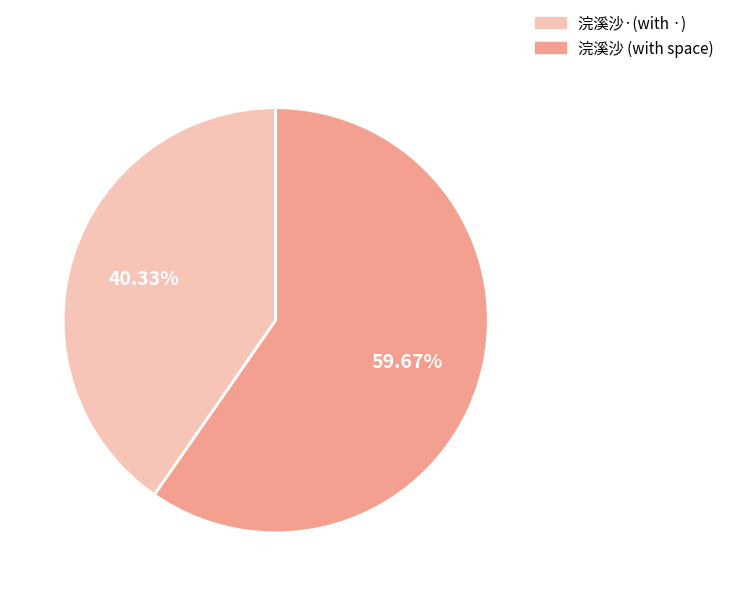

Does any single category account for the majority?

Yes